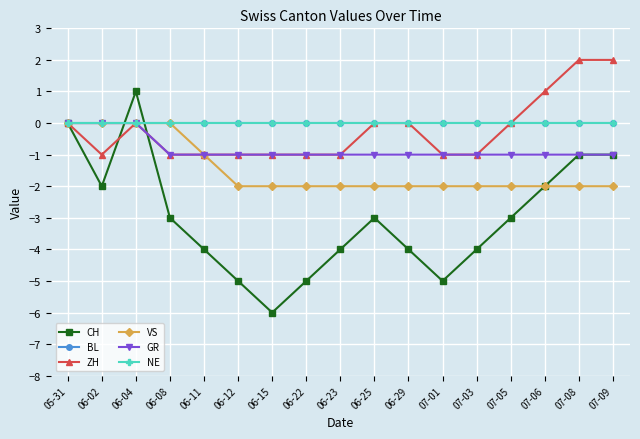

The value of CH at 07-06 is -2. True or false?

True